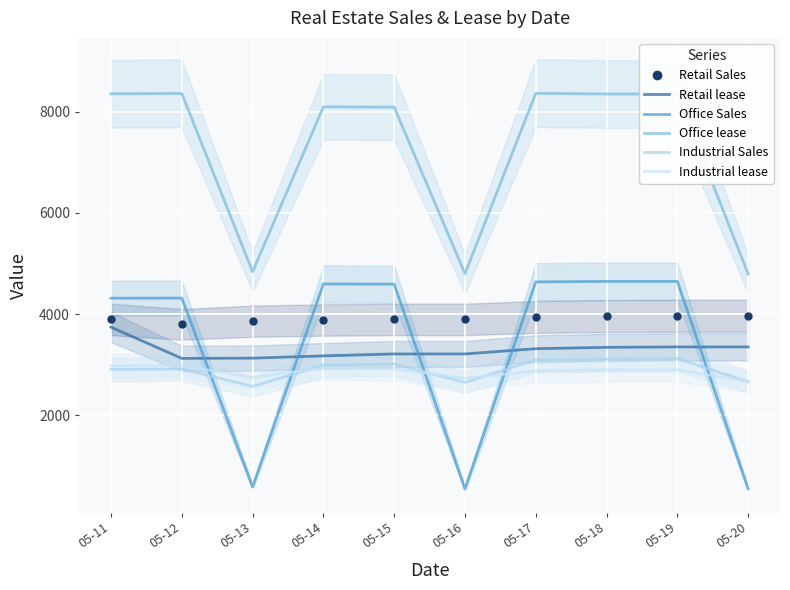

How many lines are shown in the chart?

6